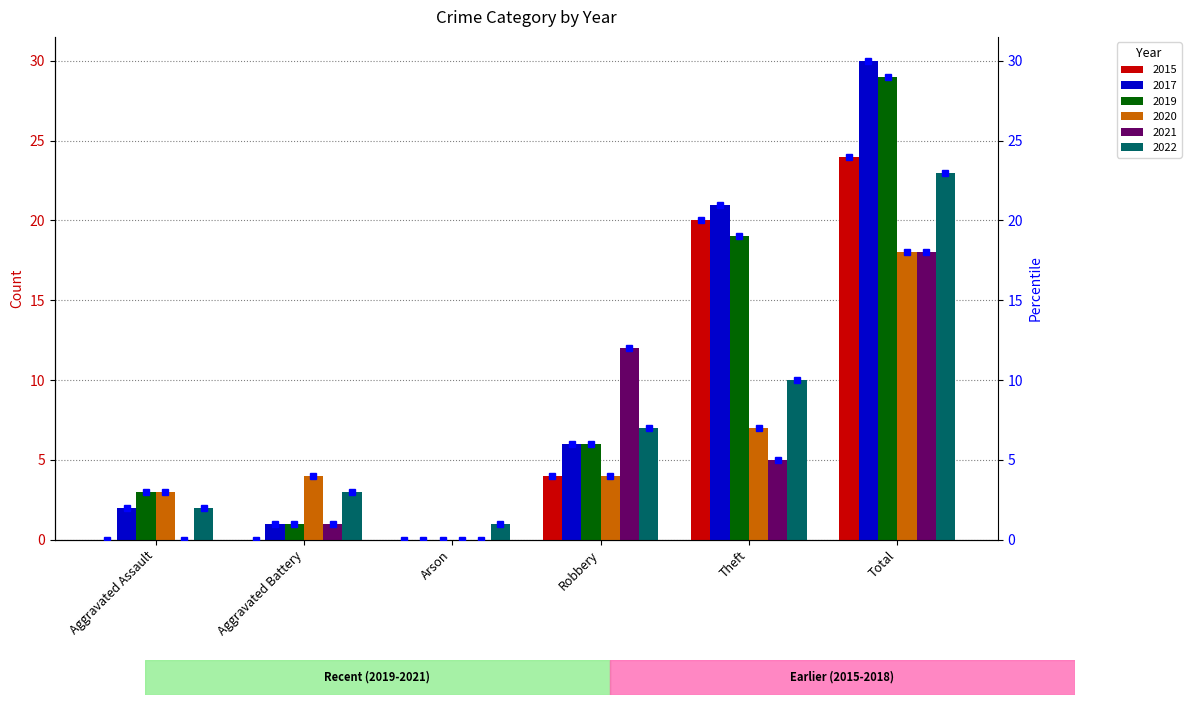

Reading left to right, list all the values displayed in this chart.

2015: Aggravated Assault=0	Aggravated Battery=0	Arson=0	Robbery=4	Theft=20	Total=24
2017: Aggravated Assault=2	Aggravated Battery=1	Arson=0	Robbery=6	Theft=21	Total=30
2019: Aggravated Assault=3	Aggravated Battery=1	Arson=0	Robbery=6	Theft=19	Total=29
2020: Aggravated Assault=3	Aggravated Battery=4	Arson=0	Robbery=4	Theft=7	Total=18
2021: Aggravated Assault=0	Aggravated Battery=1	Arson=0	Robbery=12	Theft=5	Total=18
2022: Aggravated Assault=2	Aggravated Battery=3	Arson=1	Robbery=7	Theft=10	Total=23